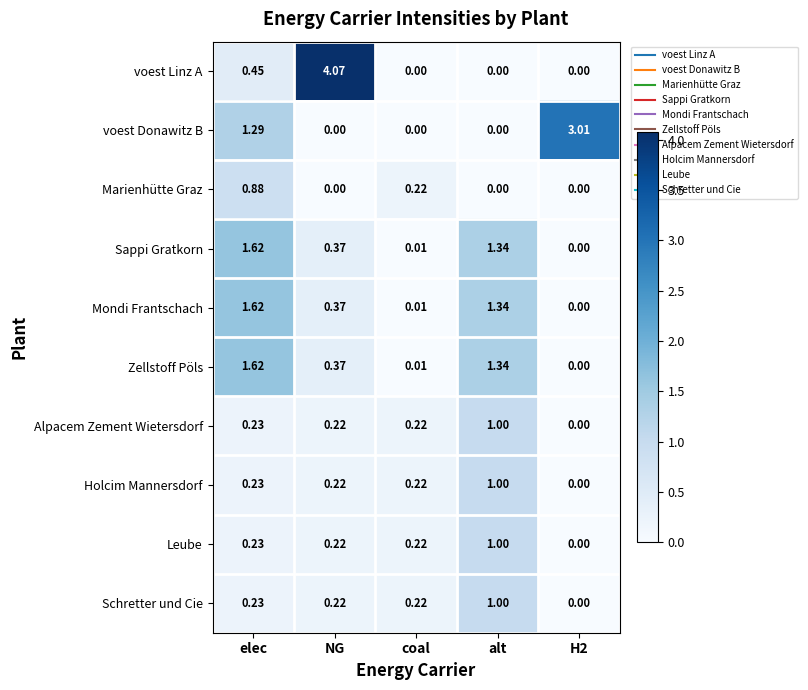

Between alt and H2, which series saw the biggest shift?

voest Donawitz B